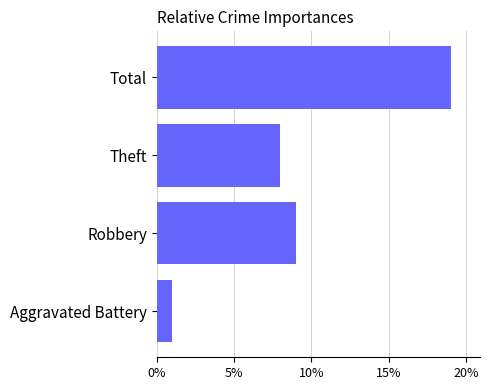

Which has a higher value, Total or Robbery?

Total